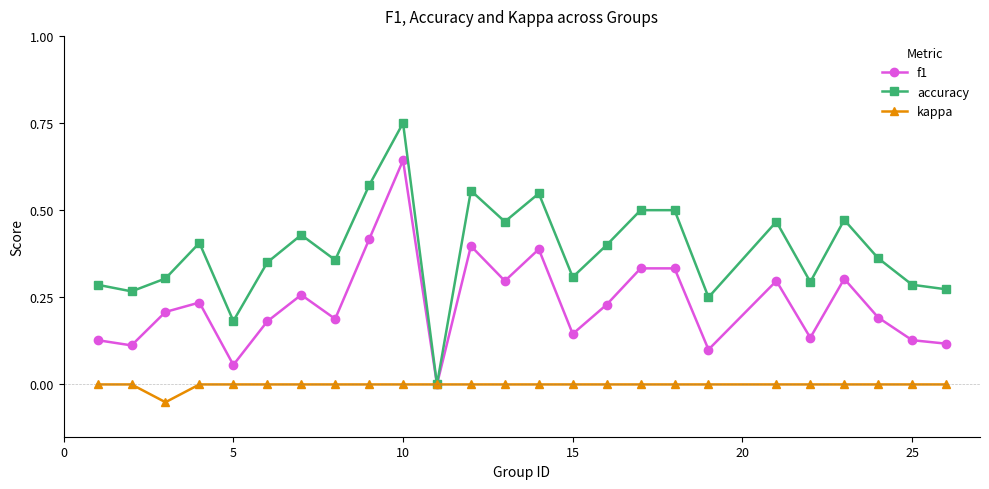

Which series has the largest total across all categories?

accuracy